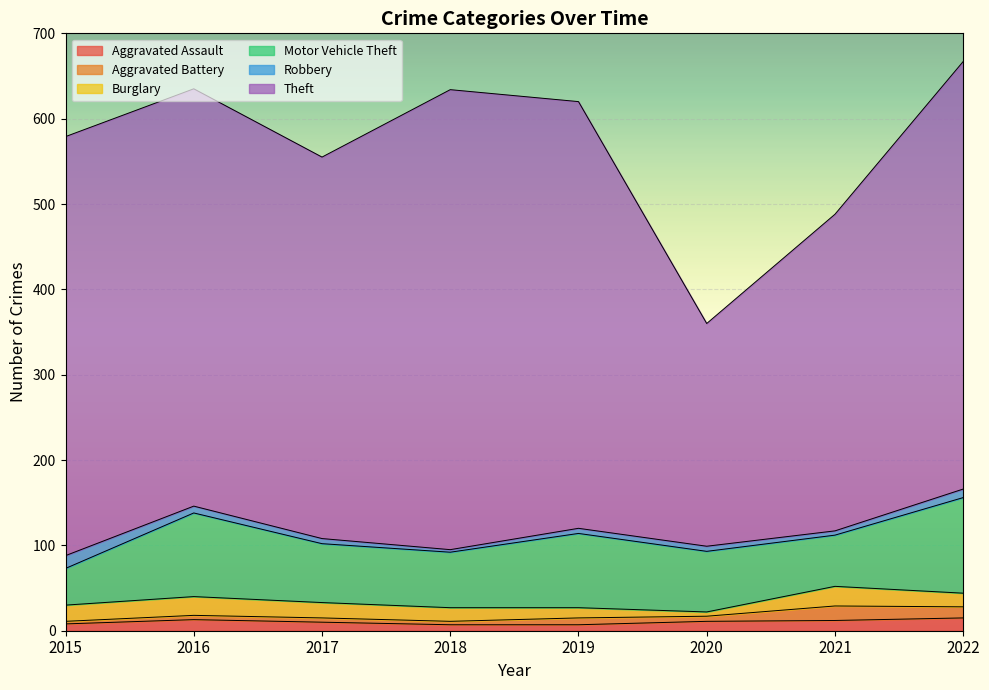

How many lines are shown in the chart?

6